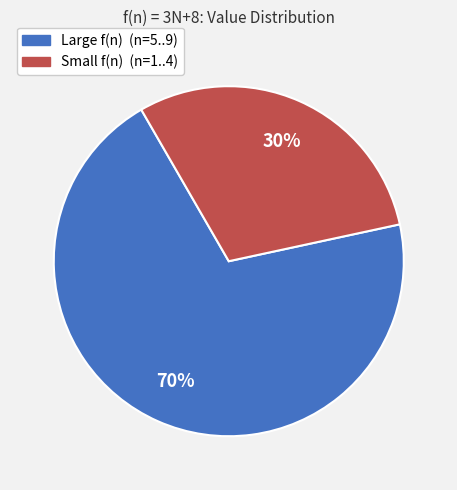

How many slices are in this pie chart?

2